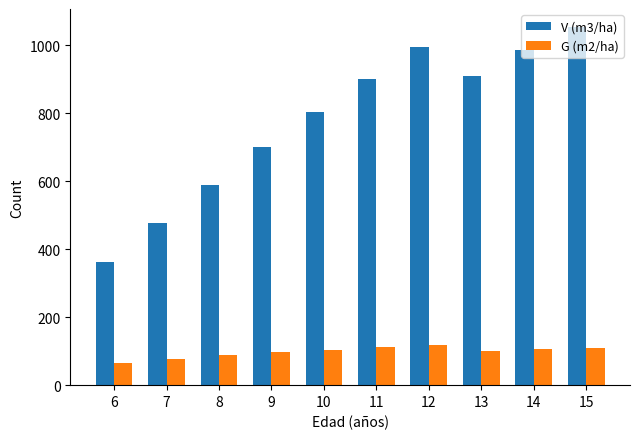

How many values in the V (m3/ha) series are below 902?

5